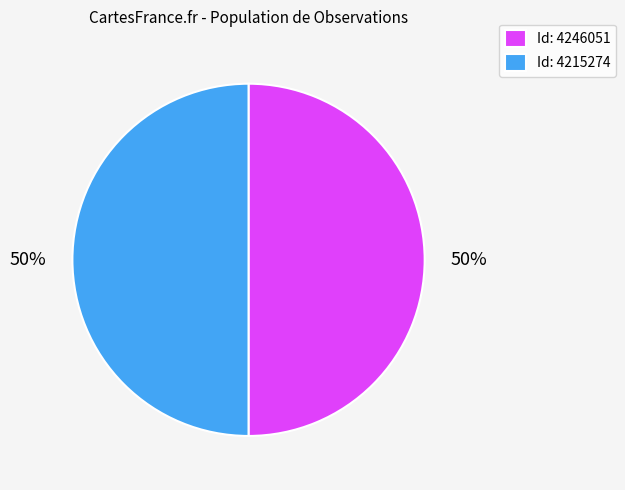

What percentage is the Id: 4246051 slice, to the nearest percent?

50%